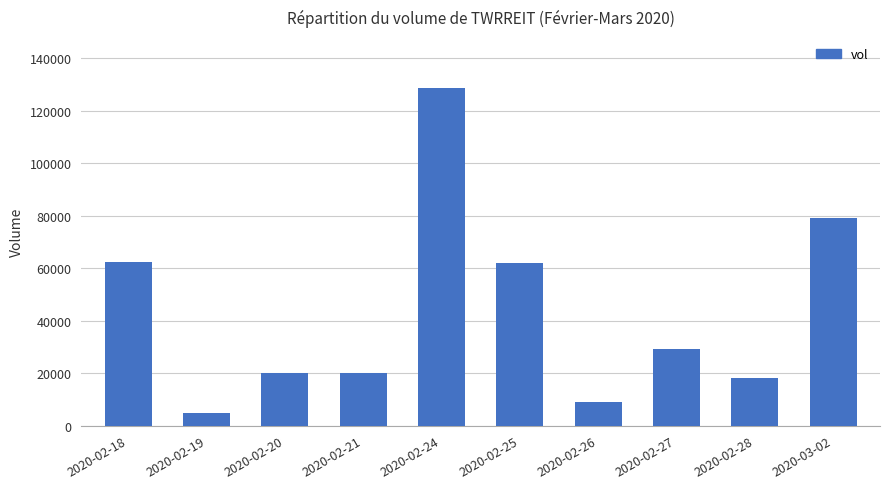

What is the maximum value shown in the chart?

128700